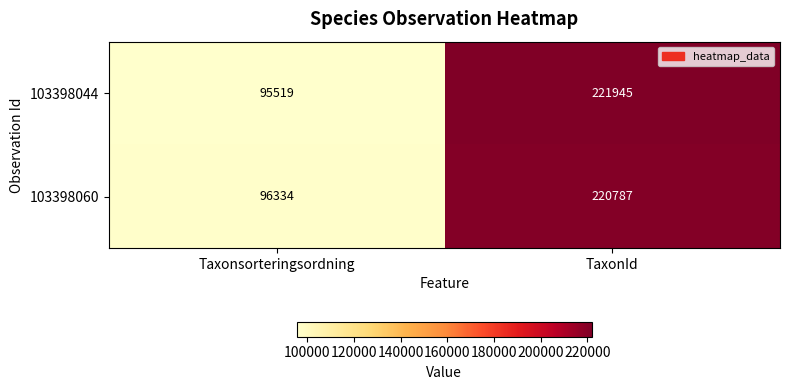

What is the difference between the maximum and minimum values in the 103398060 series?

124453